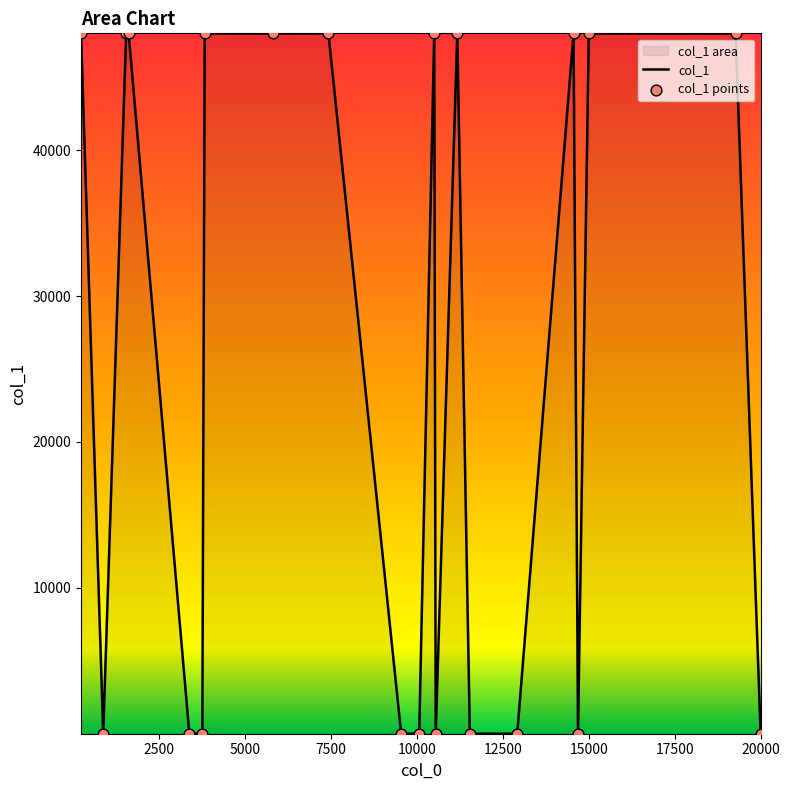

Which series has the widest spread of Y values?

col_1